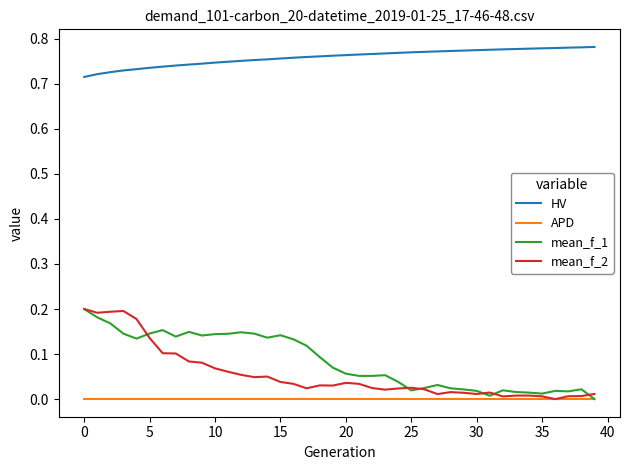

True or false: HV and mean_f_1 cross at least once.

False